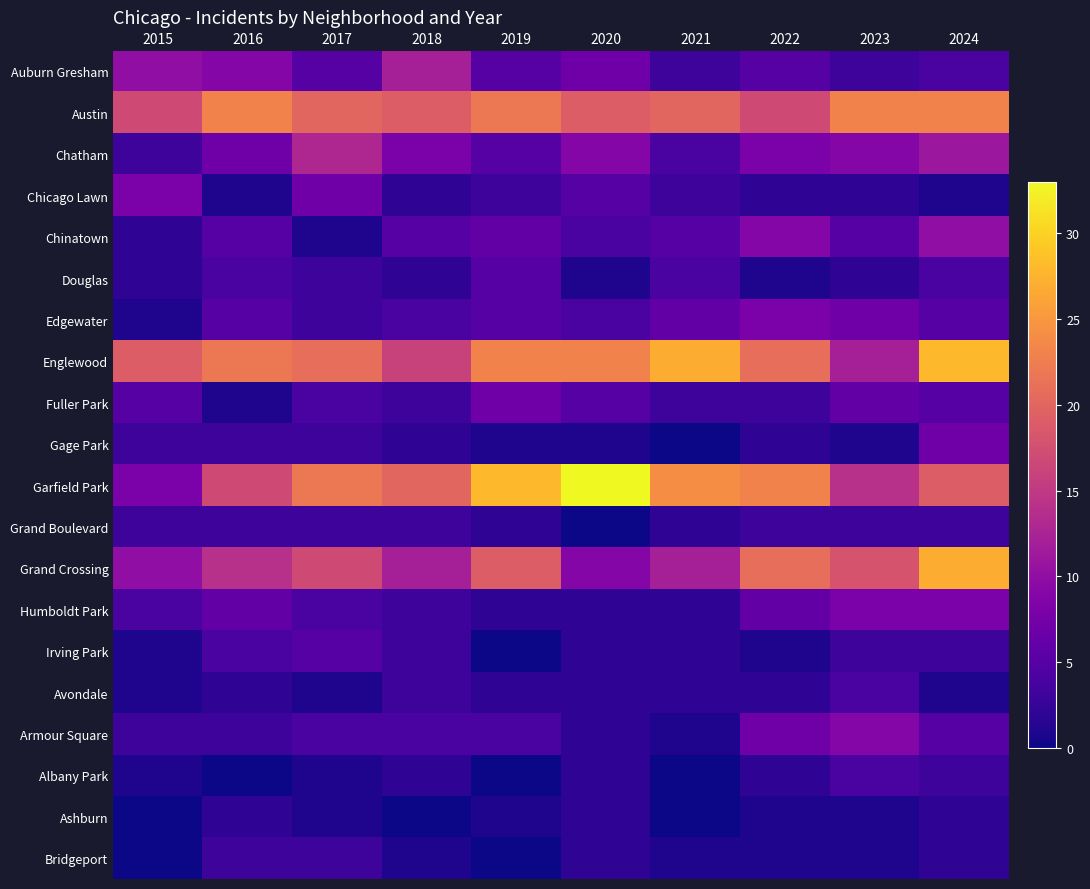

What is the greatest value displayed?

33